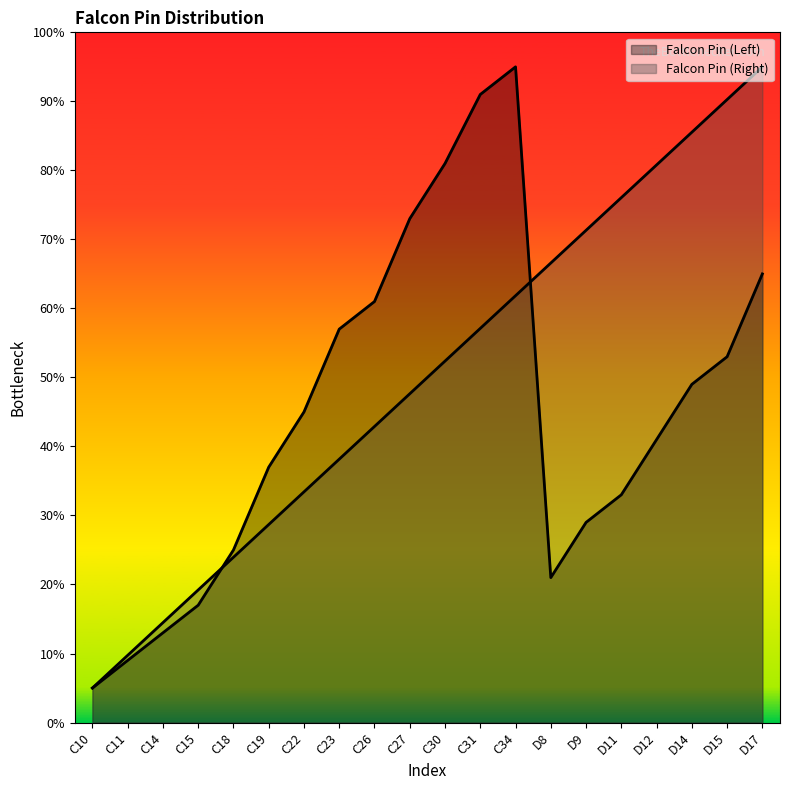

Reading left to right, extract all data points from this chart.

Falcon Pin (Left): C10=5.0	C11=9.0	C14=13.0	C15=17.0	C18=25.0	C19=37.0	C22=45.0	C23=57.0	C26=61.0	C27=73.0	C30=81.0	C31=91.0	C34=95.0	D8=21.0	D9=29.0	D11=33.0	D12=41.0	D14=49.0	D15=53.0	D17=65.0
Falcon Pin (Right): C10=5.0	C11=9.7	C14=14.5	C15=19.2	C18=23.9	C19=28.7	C22=33.4	C23=38.2	C26=42.9	C27=47.6	C30=52.4	C31=57.1	C34=61.8	D8=66.6	D9=71.3	D11=76.1	D12=80.8	D14=85.5	D15=90.3	D17=95.0